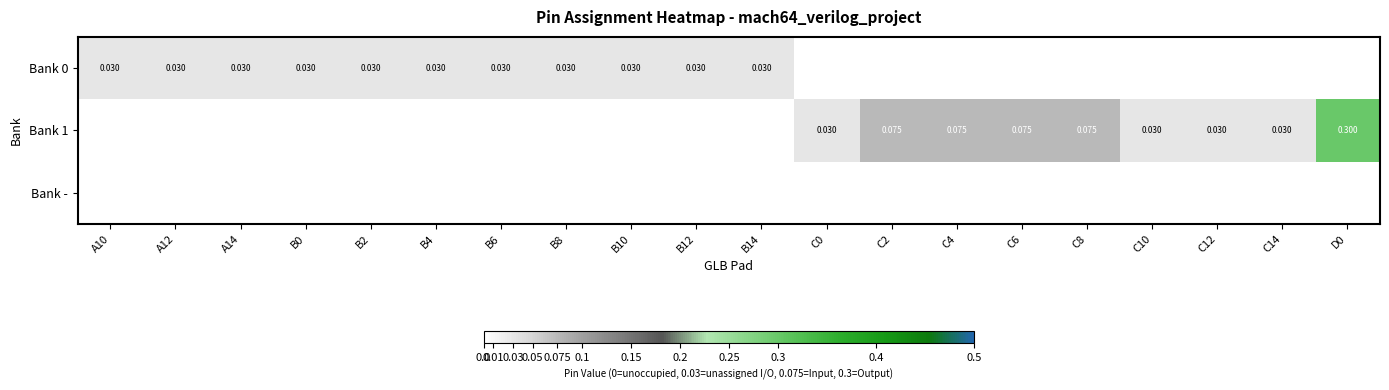

At which label does Bank 1 reach its minimum?

A10